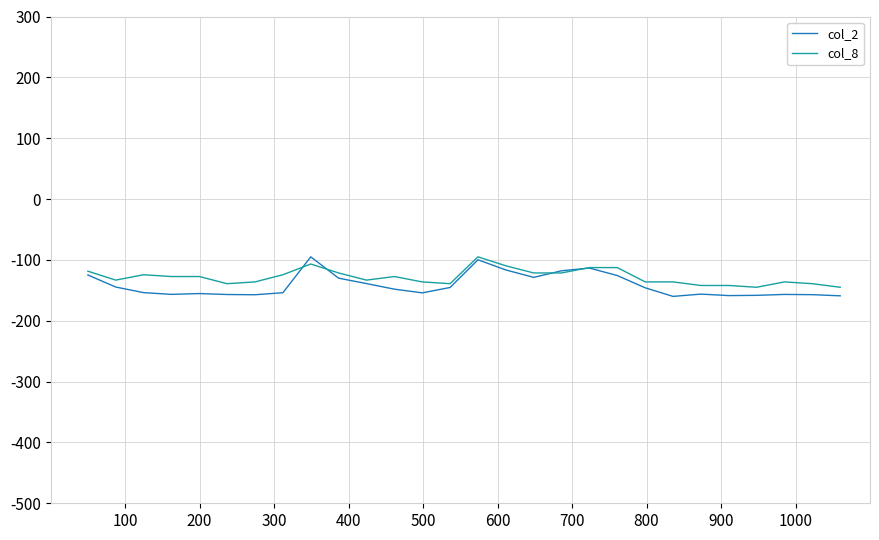

What are all the series names shown in the legend?

col_2, col_8